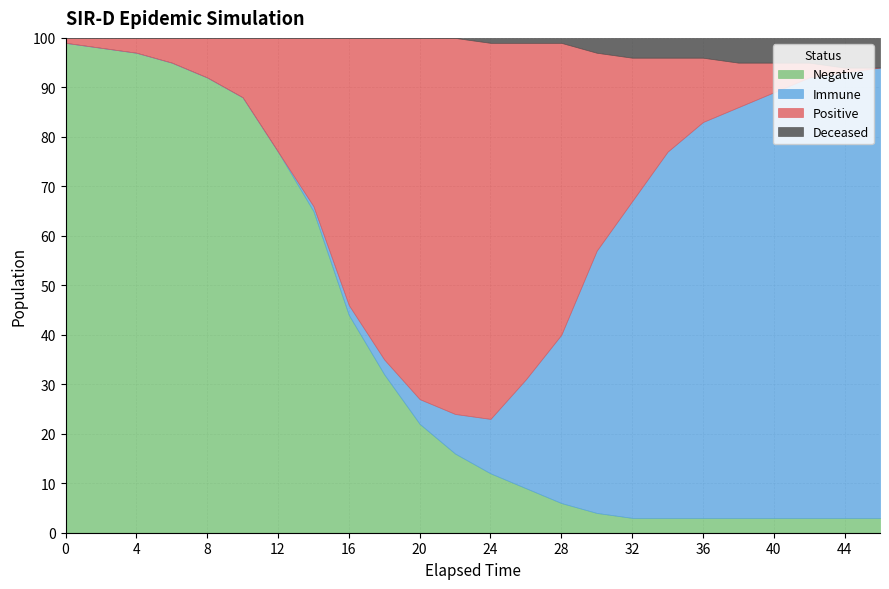

What is the maximum value for Negative?

99